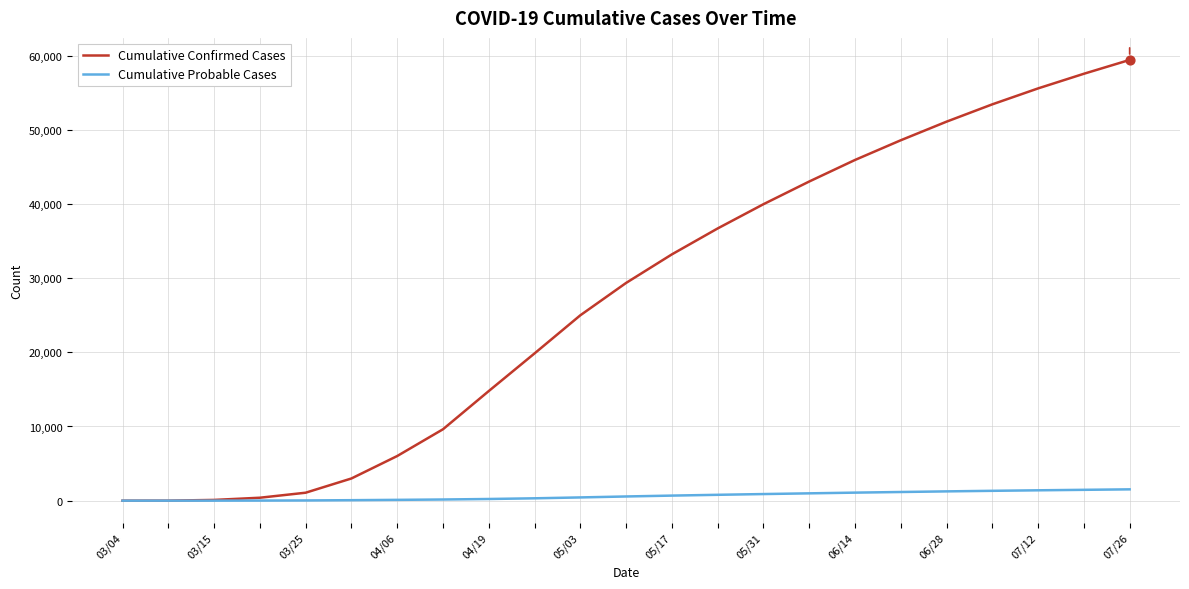

Which series has the largest total across all categories?

Cumulative Confirmed Cases